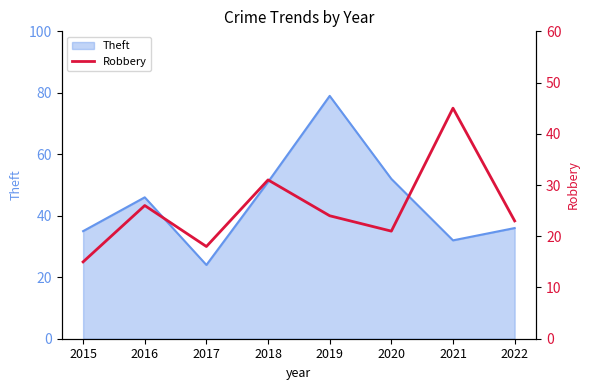

At which category does the data reach its first local valley?

2017